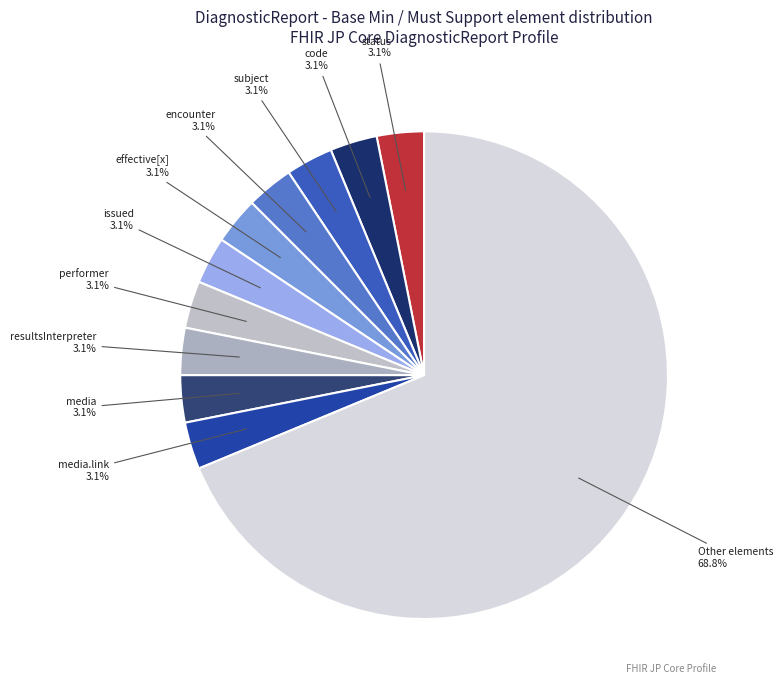

How many slices are in this pie chart?

11